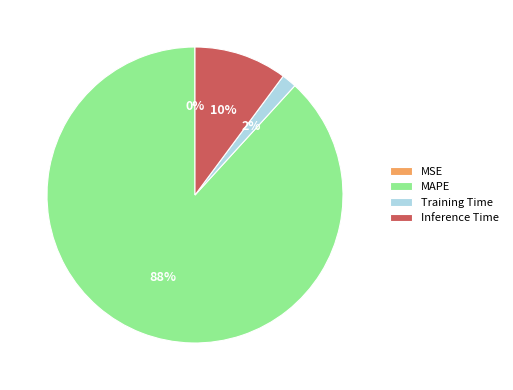

To the nearest percent, what is the average slice percentage?

25%